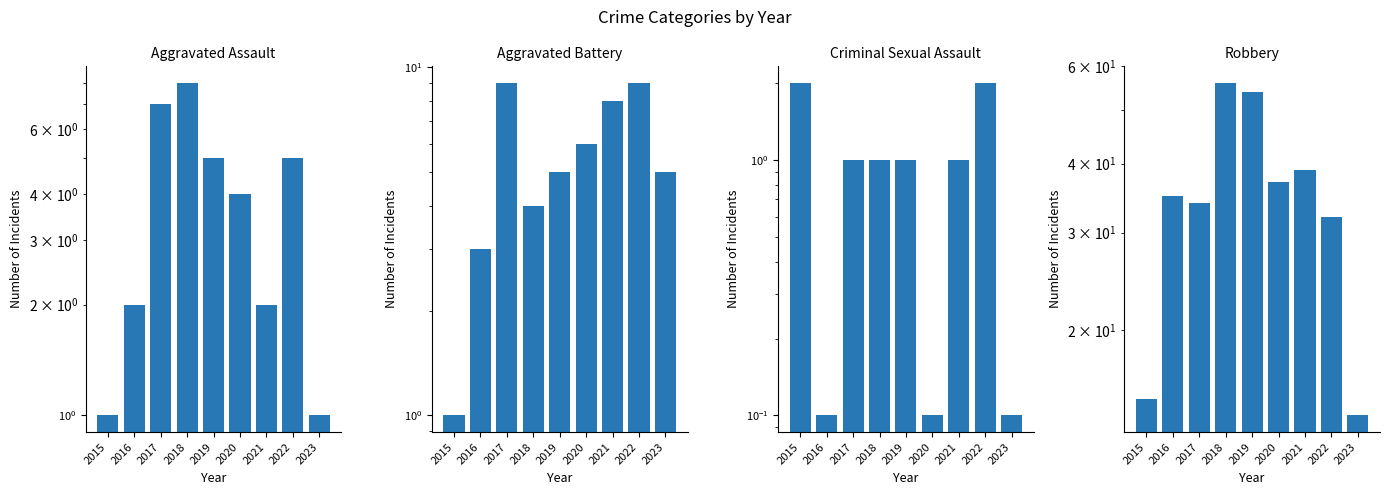

At which category is the sum across all series the highest?

2018